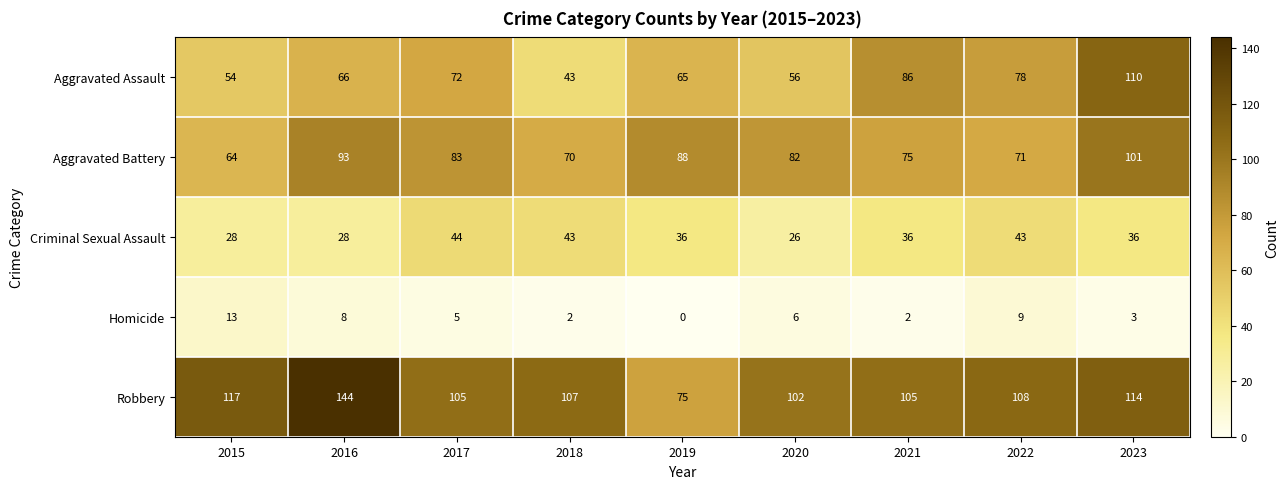

Rank the series at 2023 from highest to lowest value.

Robbery, Aggravated Assault, Aggravated Battery, Criminal Sexual Assault, Homicide